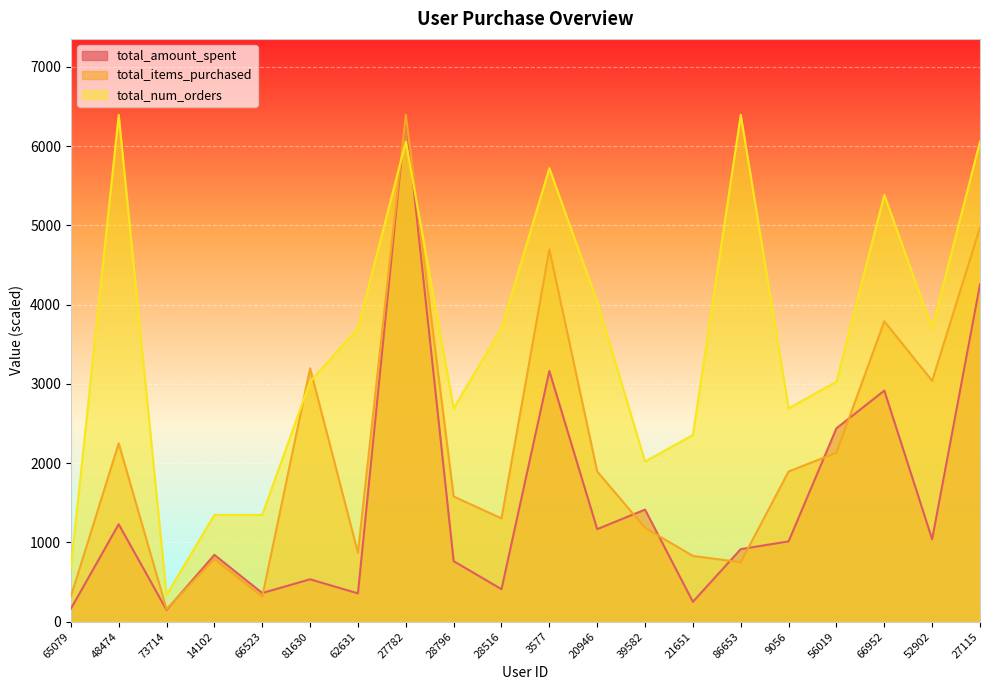

The total_num_orders series shows 2381.4 at 66523. True or false?

False